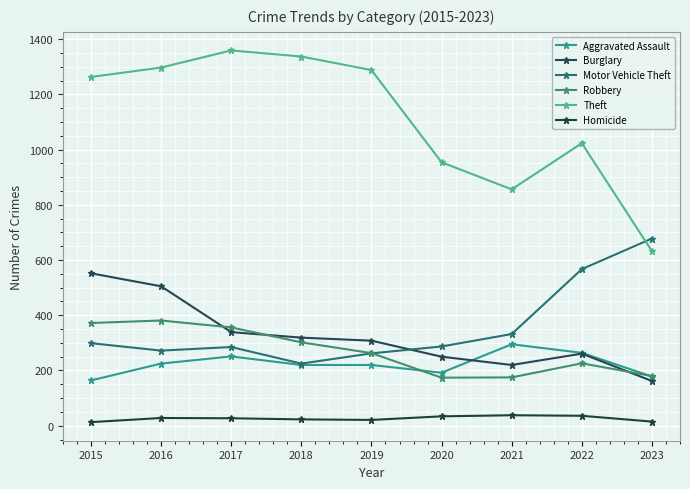

Reading right to left, transcribe all the data shown in this chart.

Aggravated Assault: 178	264	295	192	220	220	251	225	164
Burglary: 162	261	220	250	308	319	339	505	552
Motor Vehicle Theft: 678	567	332	287	262	225	285	272	299
Robbery: 180	226	175	174	263	302	356	381	372
Theft: 632	1023	856	954	1288	1337	1359	1297	1263
Homicide: 15	36	38	34	21	23	27	28	13